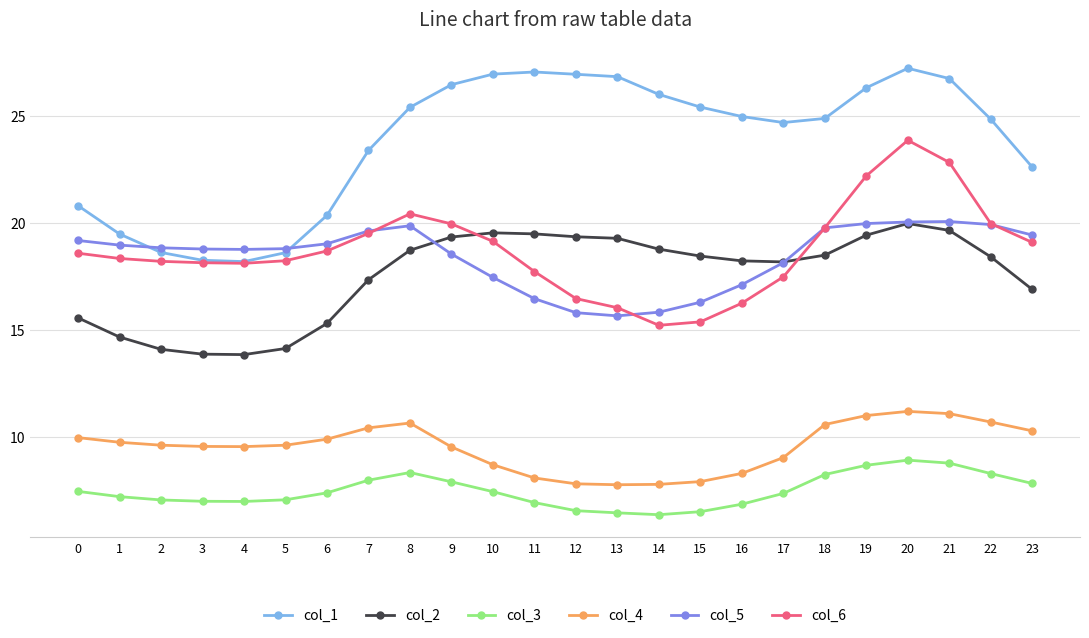

What is the sum of the col_4 values at 23 and 13?

18.0